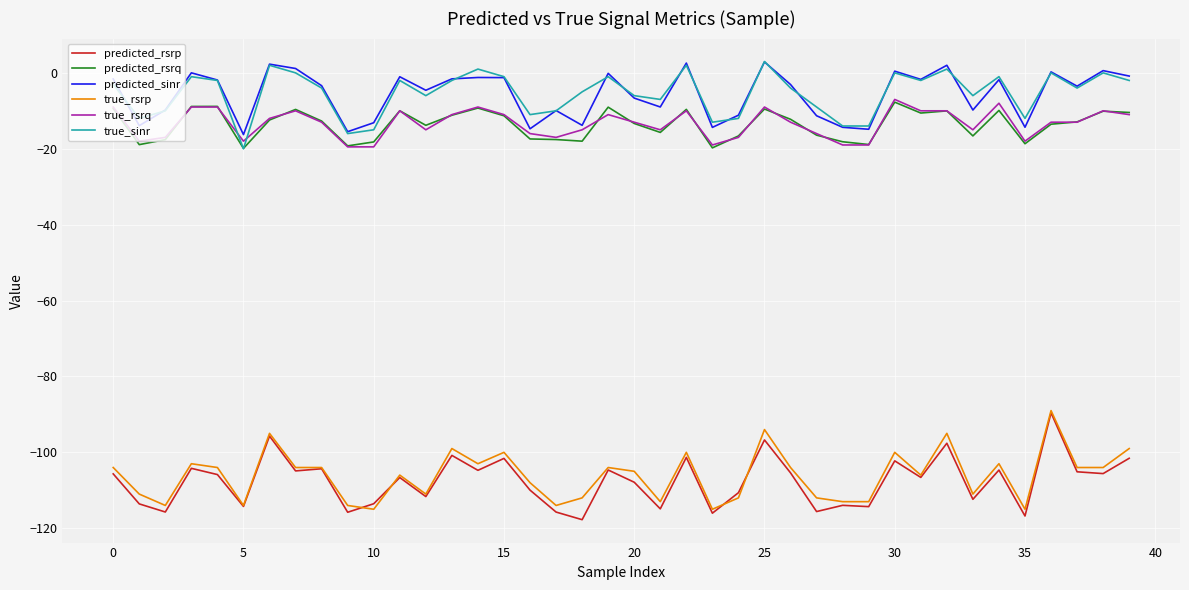

True or false: predicted_rsrp and true_sinr cross at least once.

False